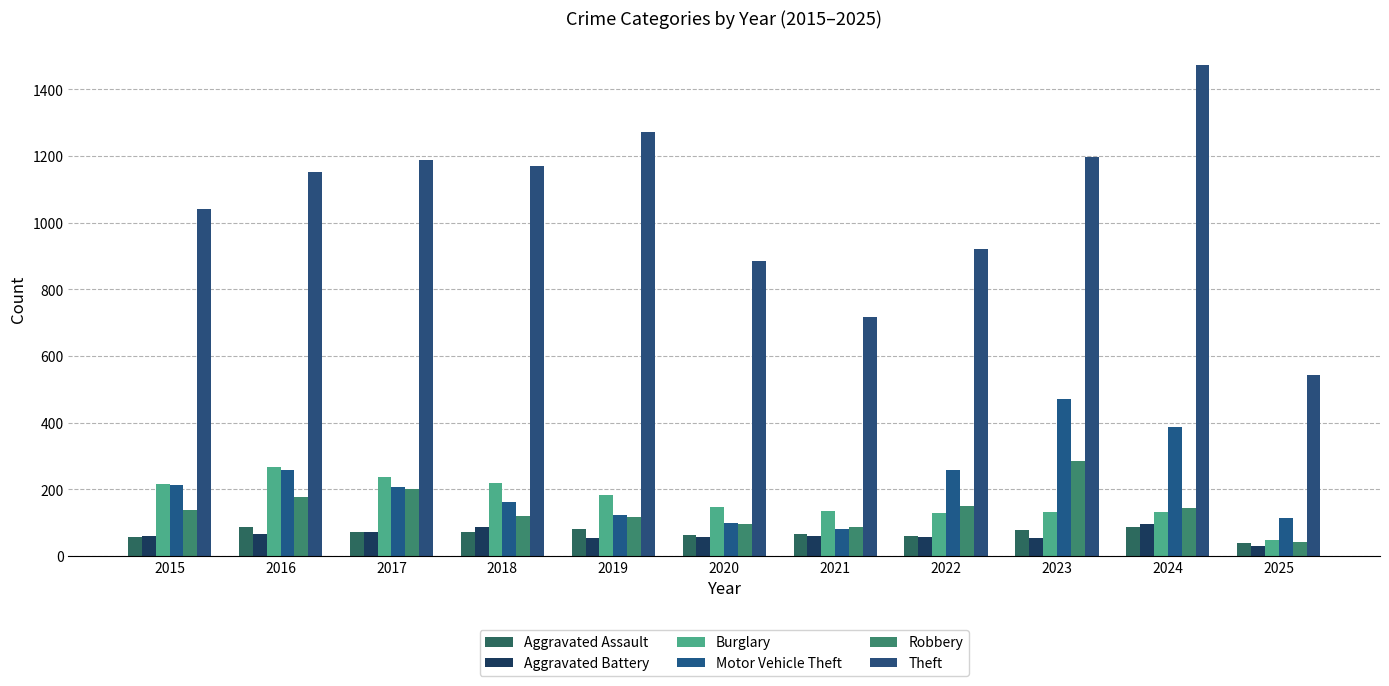

What is the total value across all series at 2021?

1146